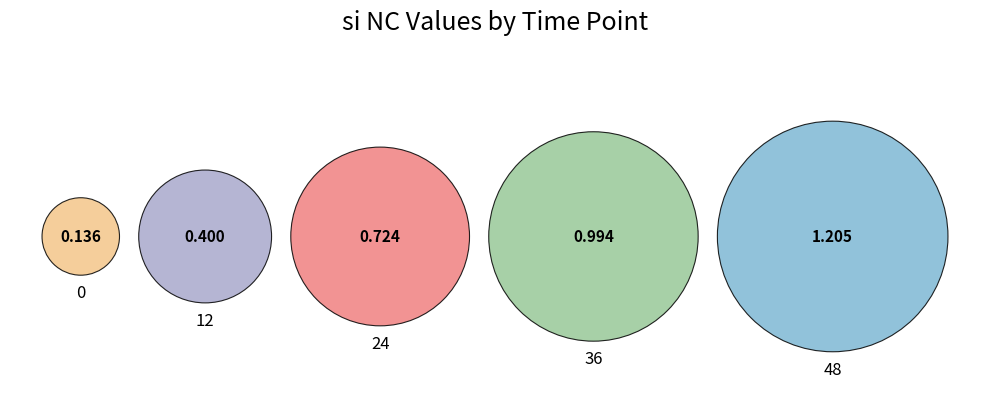

The 0 slice represents 1% of the pie. True or false?

False